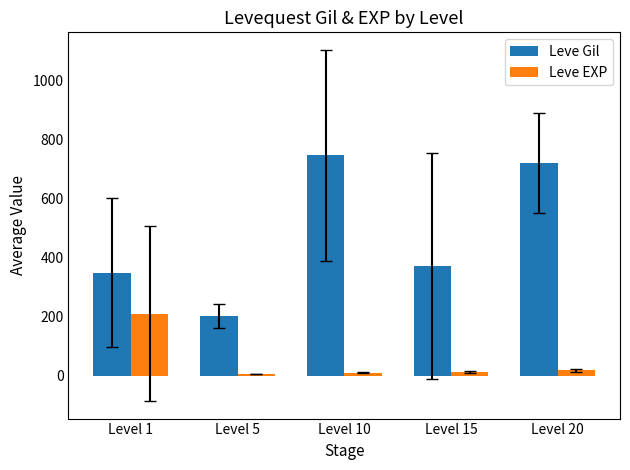

Which label corresponds to the largest value in the chart?

Level 10